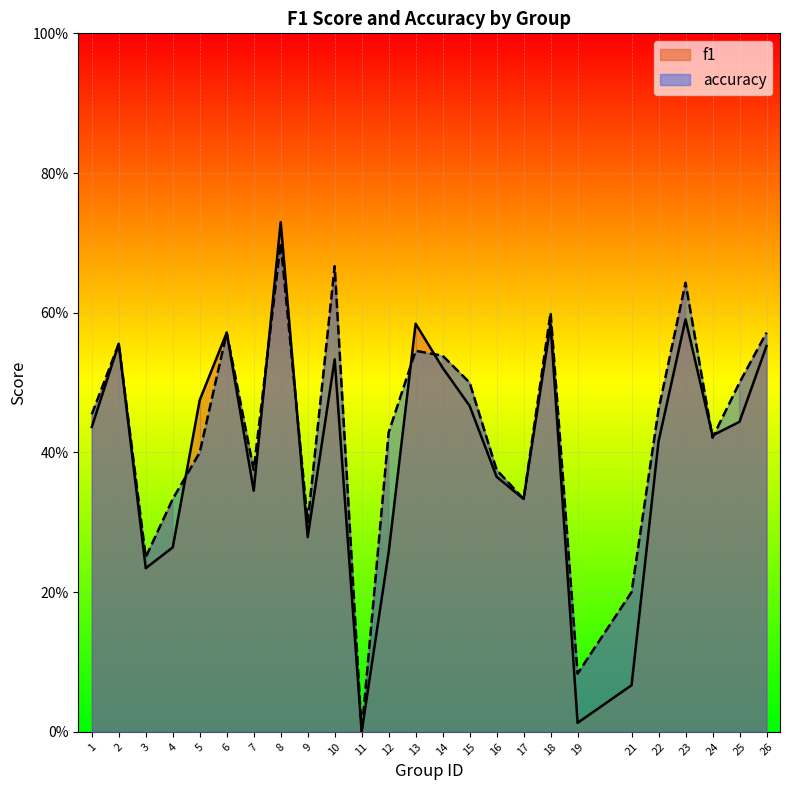

What is the average value of the f1 series?

0.4